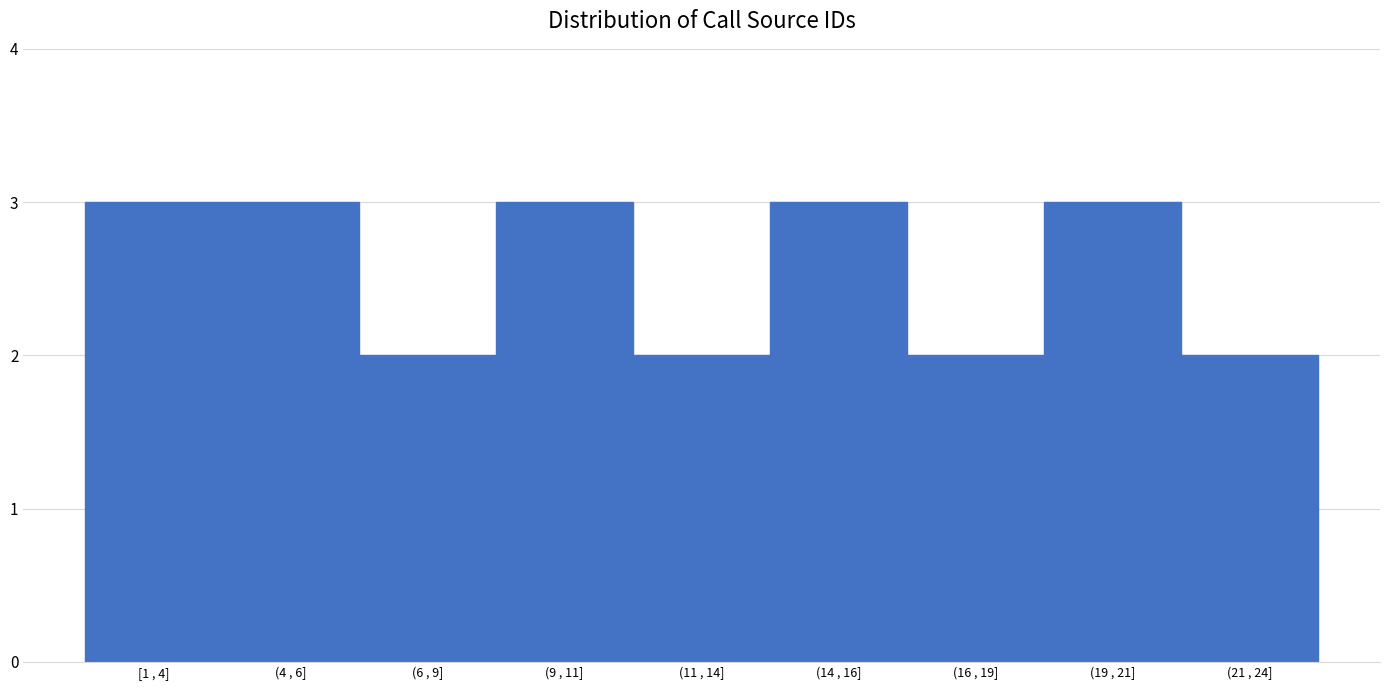

Reading left to right, what are all the values shown in this chart?

3	3	2	3	2	3	2	3	2